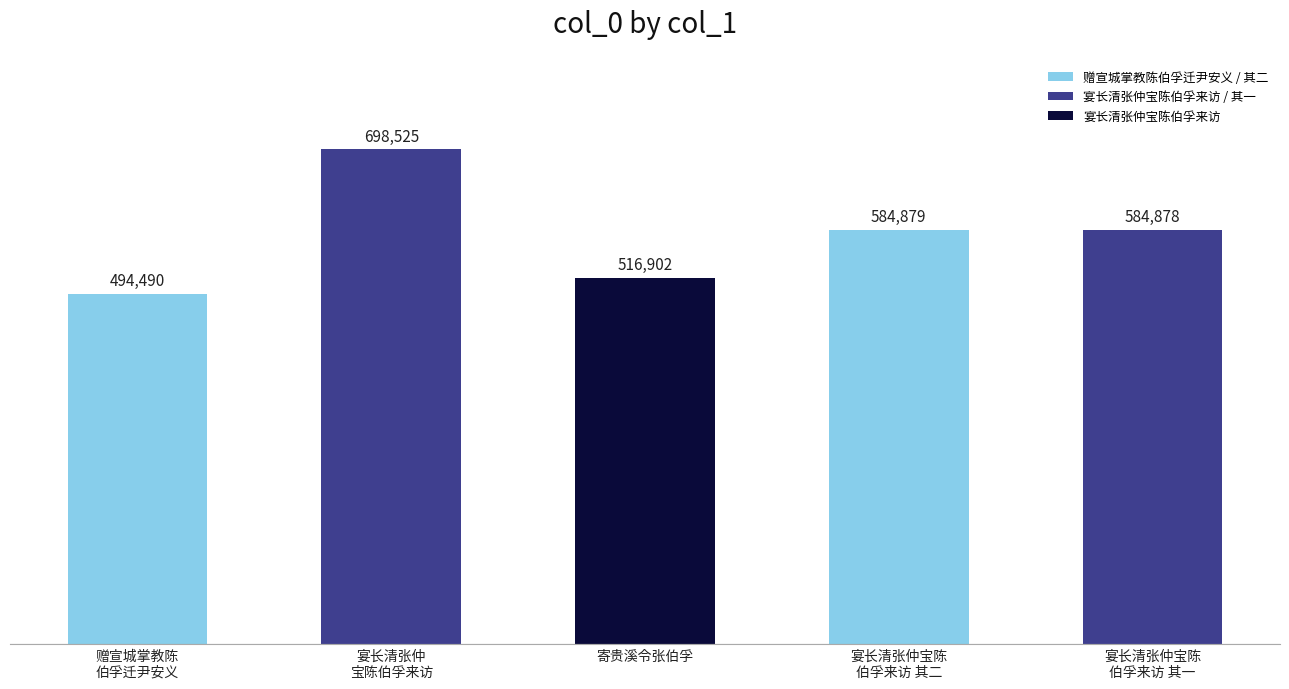

Rank the categories by value from lowest to highest.

赠宣城掌教陈
伯孚迁尹安义, 寄贵溪令张伯孚, 宴长清张仲宝陈
伯孚来访 其一, 宴长清张仲宝陈
伯孚来访 其二, 宴长清张仲
宝陈伯孚来访